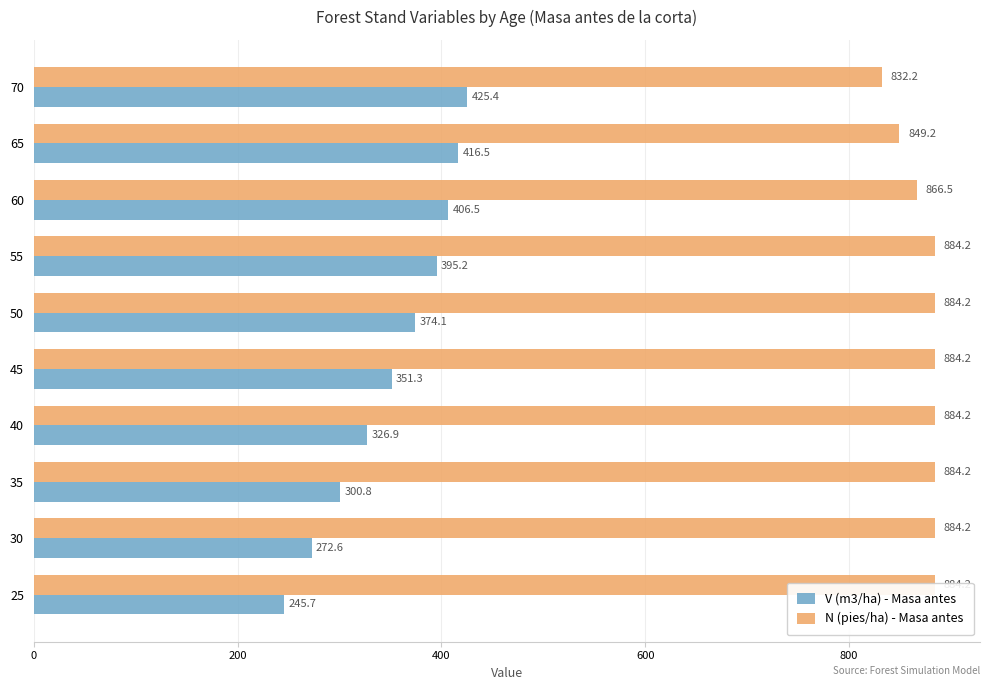

How many values in the N (pies/ha) - Masa antes series exceed 884?

7